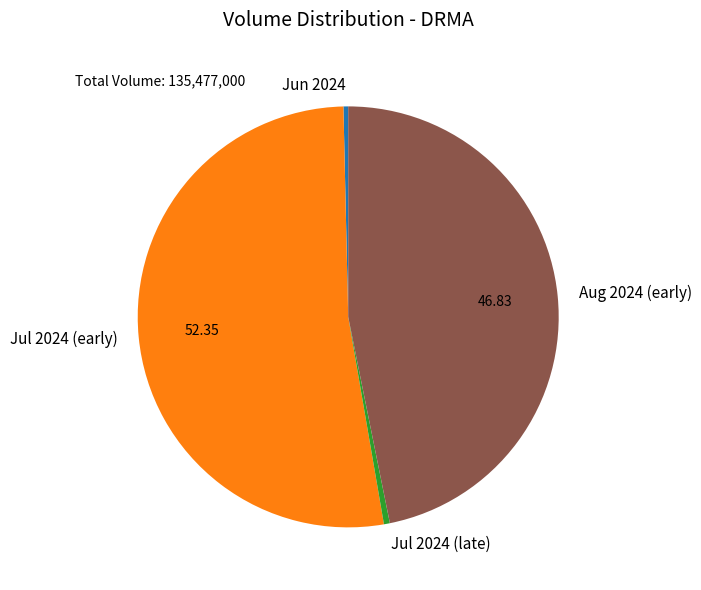

Which category accounts for the majority?

Jul 2024 (early)